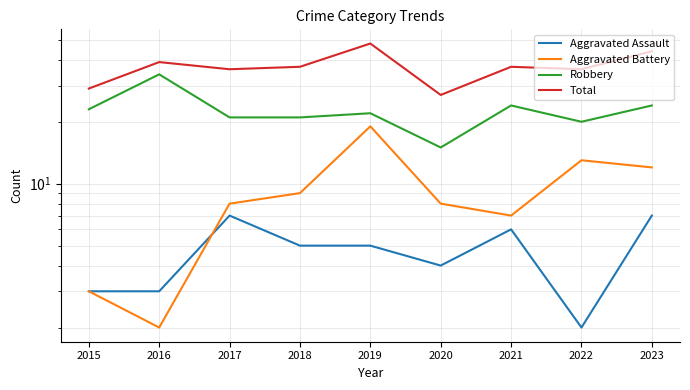

What is the average value of the Total series?

37